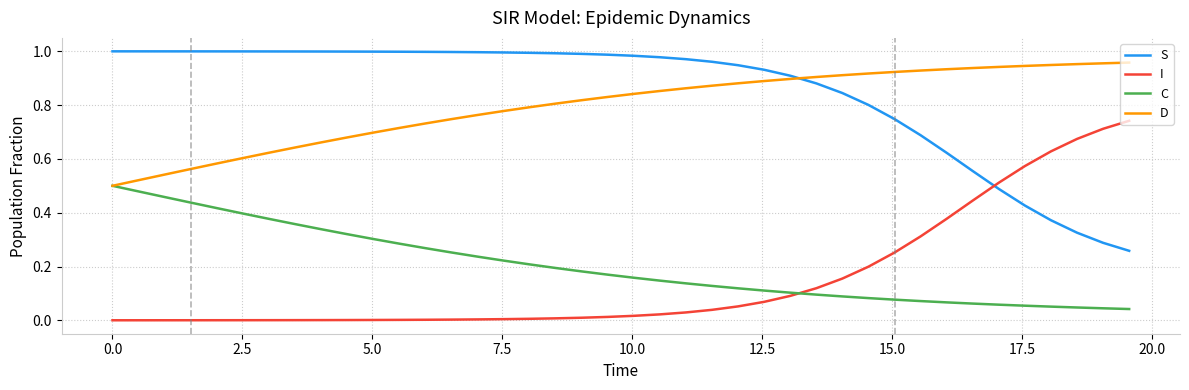

What are all the series names shown in the legend?

S, I, C, D